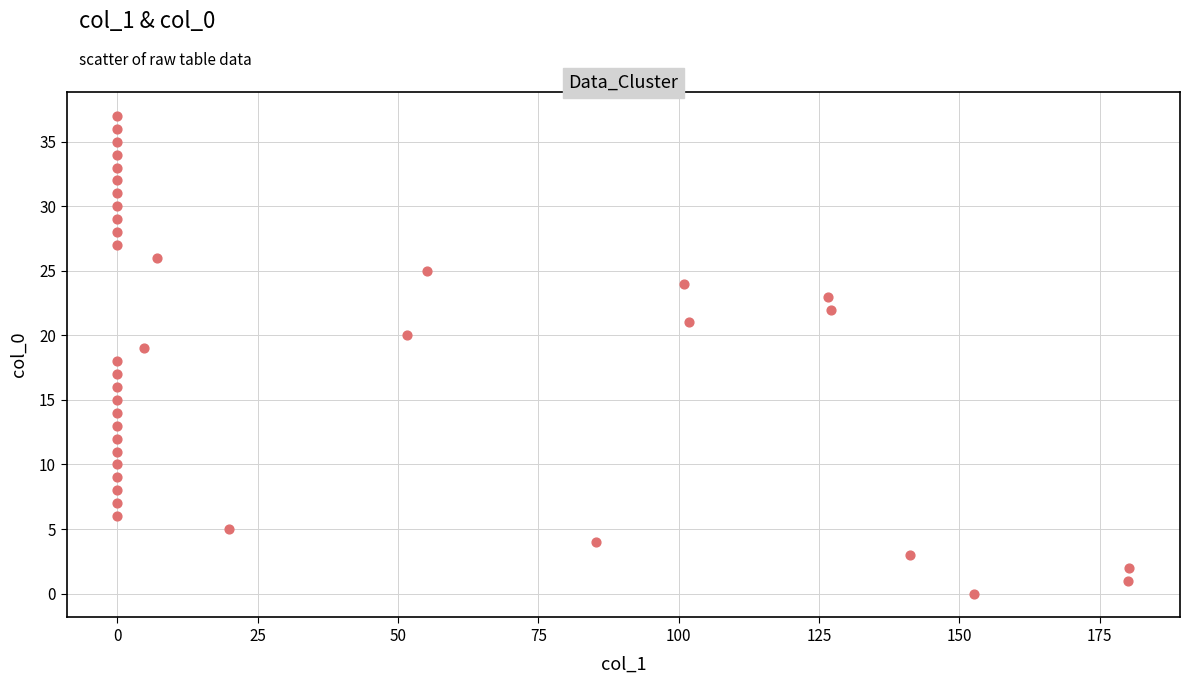

What is the range of Y values (max minus min)?

37